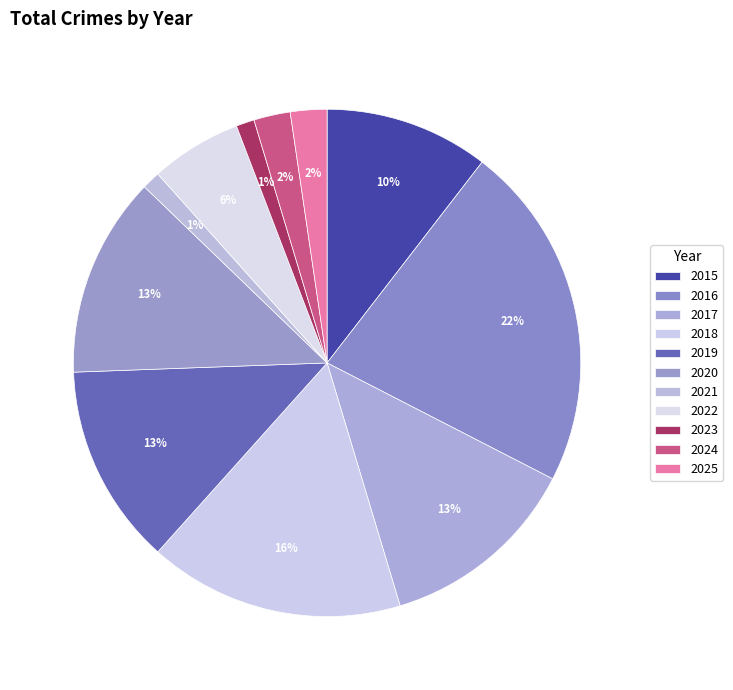

How many segments does this pie chart have?

11